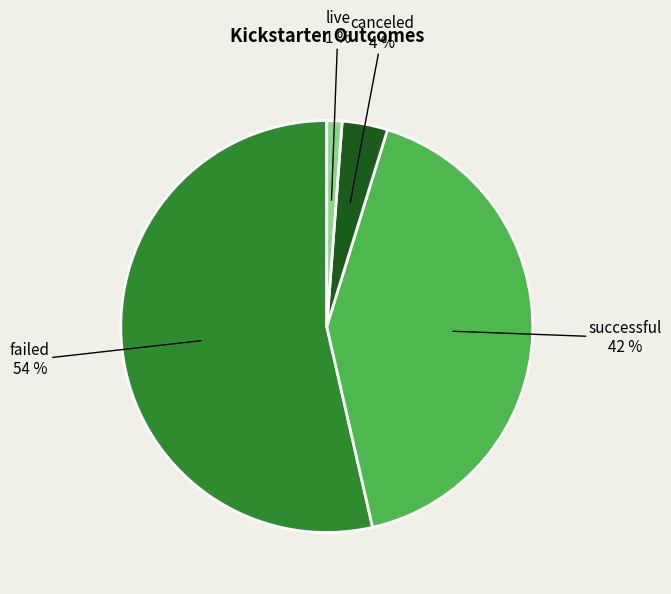

Combined, do live and failed account for over 50%?

Yes